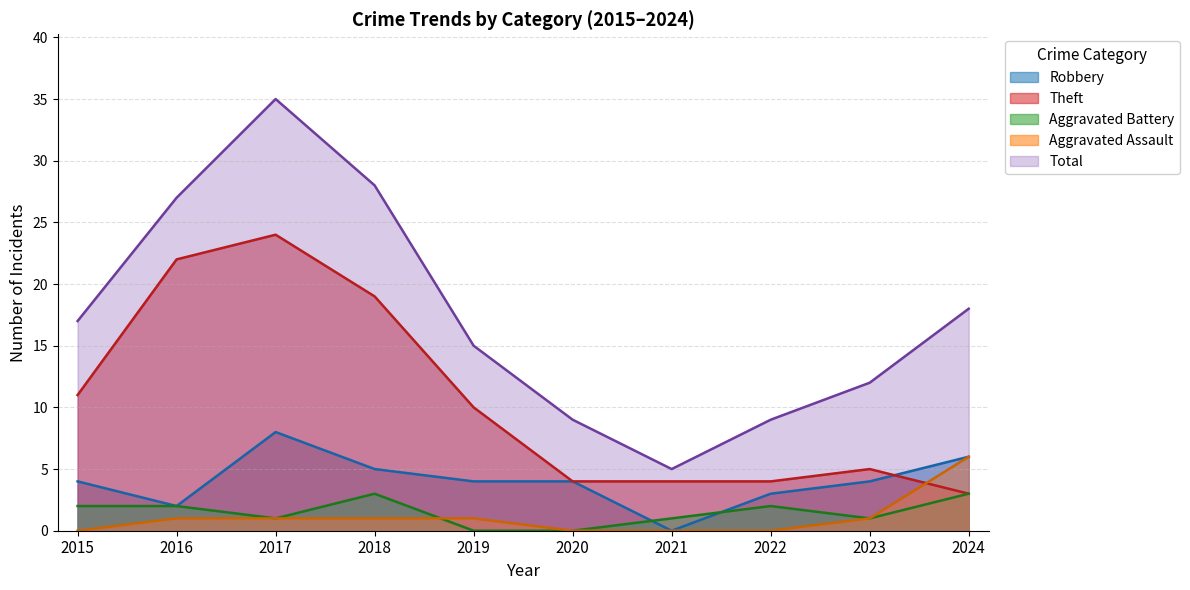

What is the sum of all Aggravated Battery values?

15